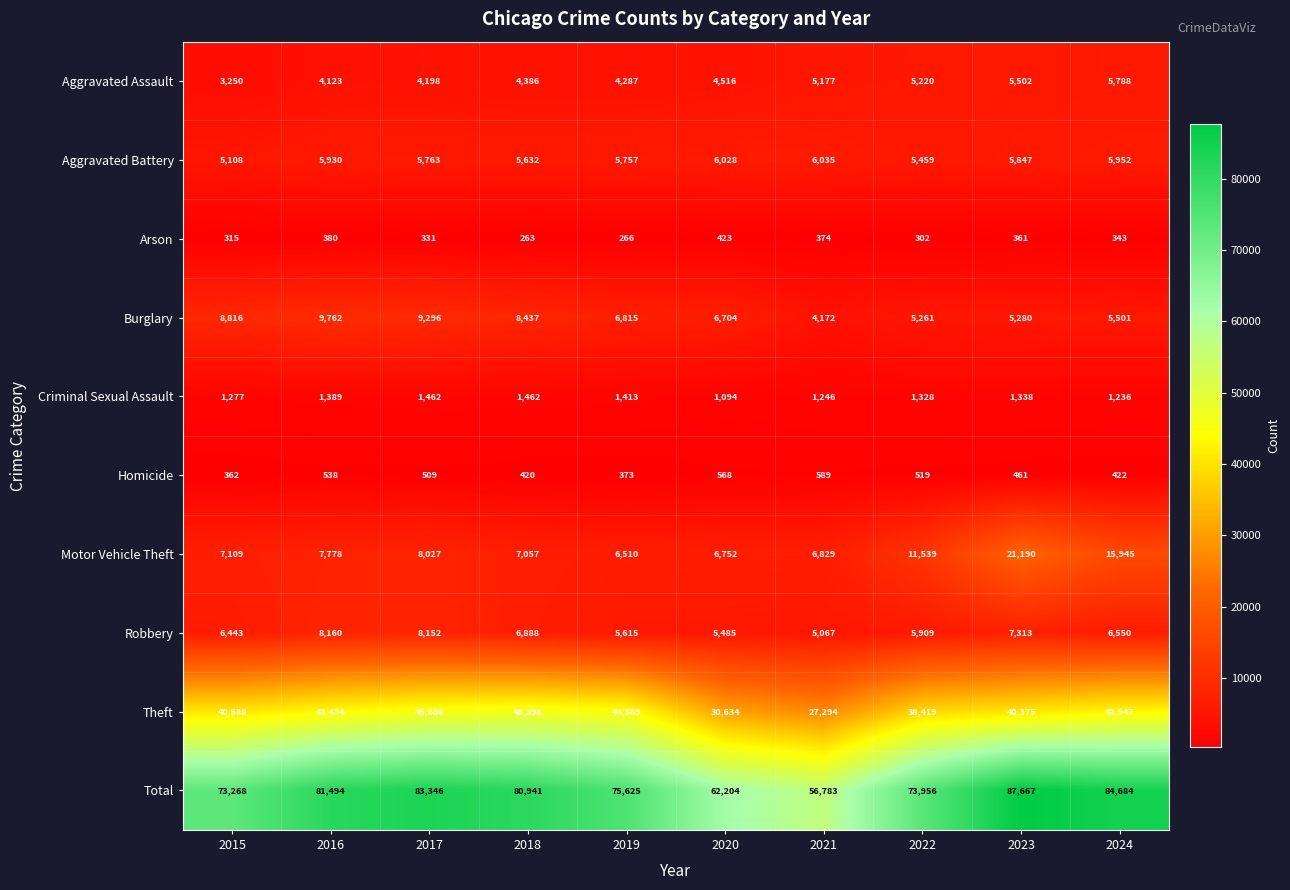

At which label is Criminal Sexual Assault closest to 1278?

2015